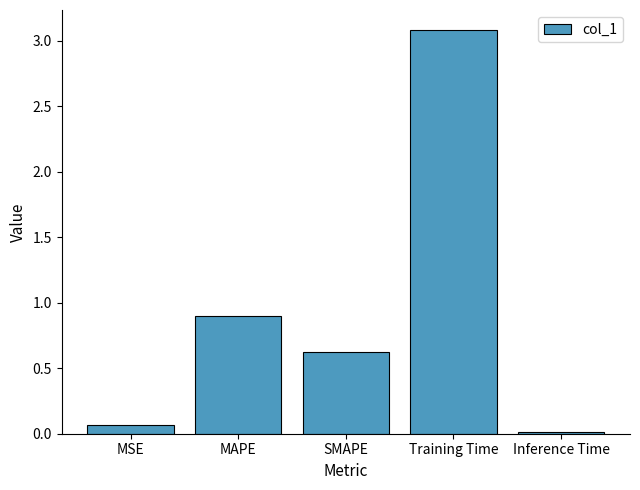

What is the change in value from MAPE to Training Time?

+2.2